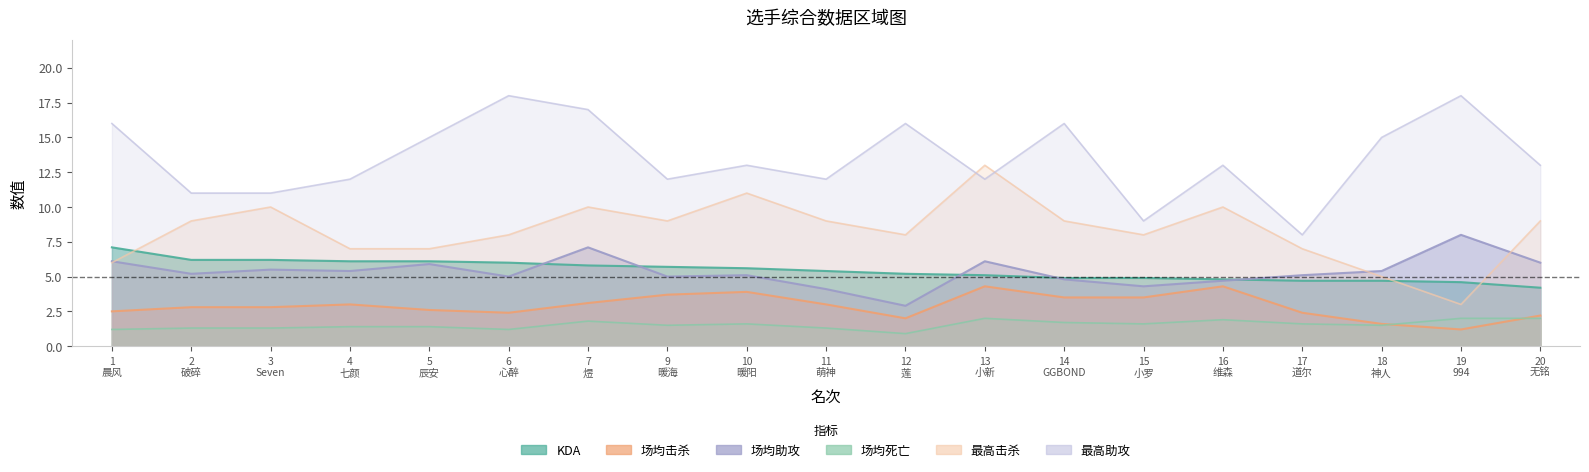

What is the average value of the 场均死亡 series?

1.5